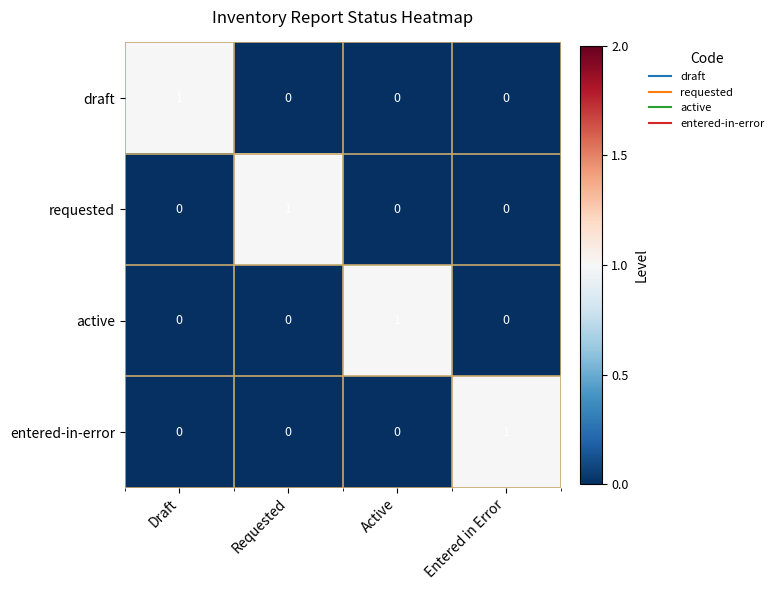

Which category has the highest value in the draft series?

Draft